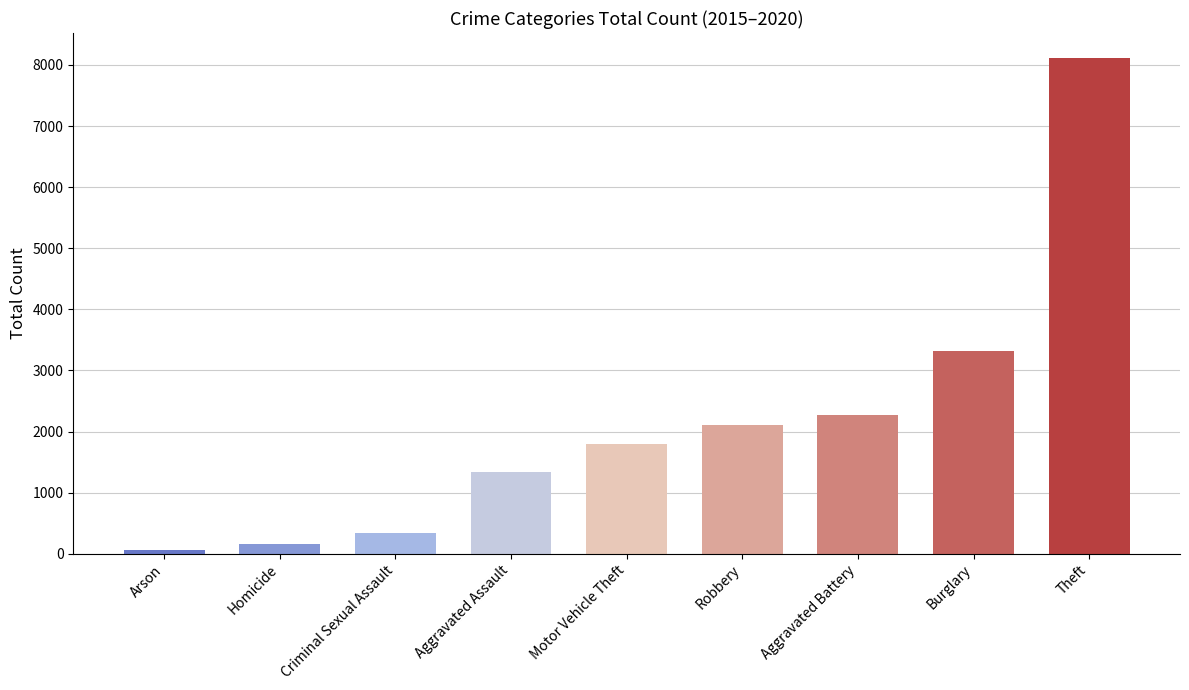

What is the sum of the values at Criminal Sexual Assault and Robbery?

2444